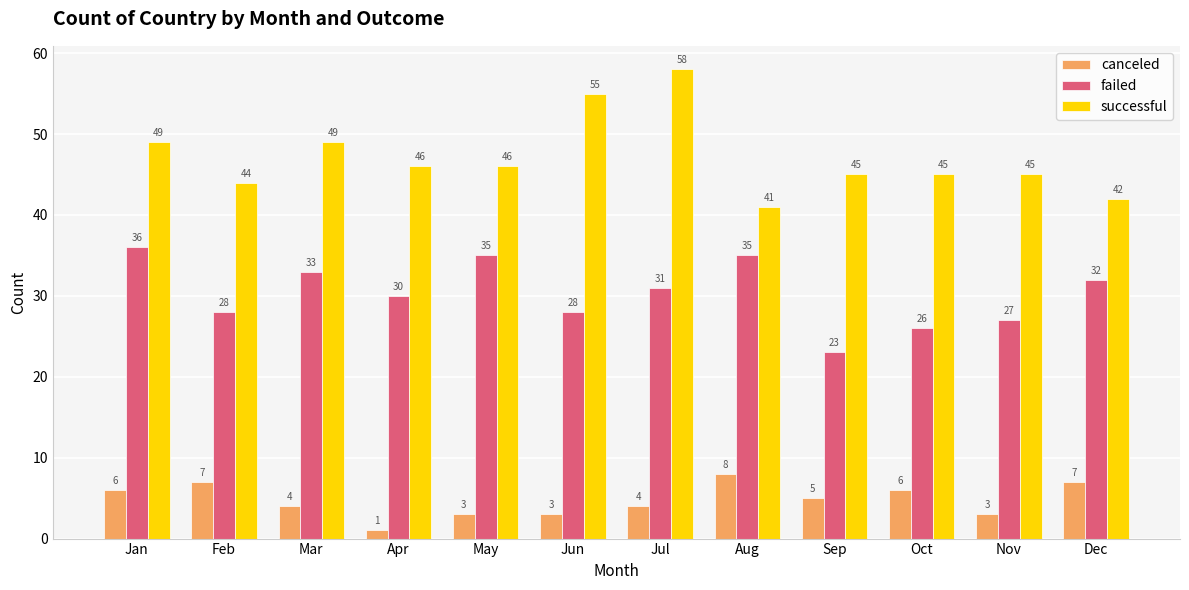

Where does the successful series first go above 46?

Jan